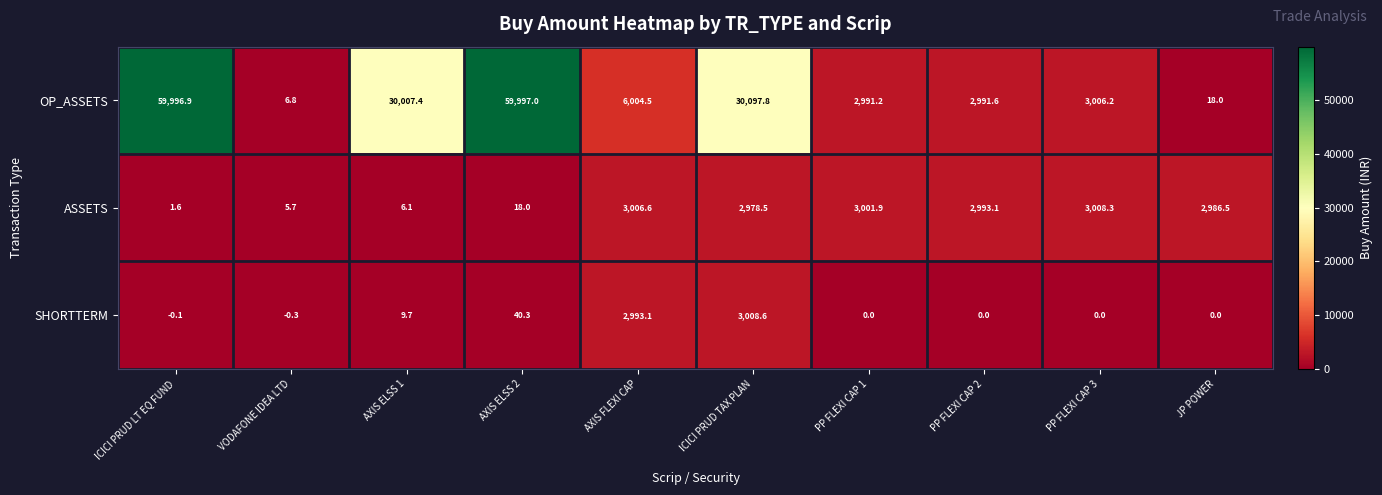

Which series has the widest spread of values?

OP_ASSETS